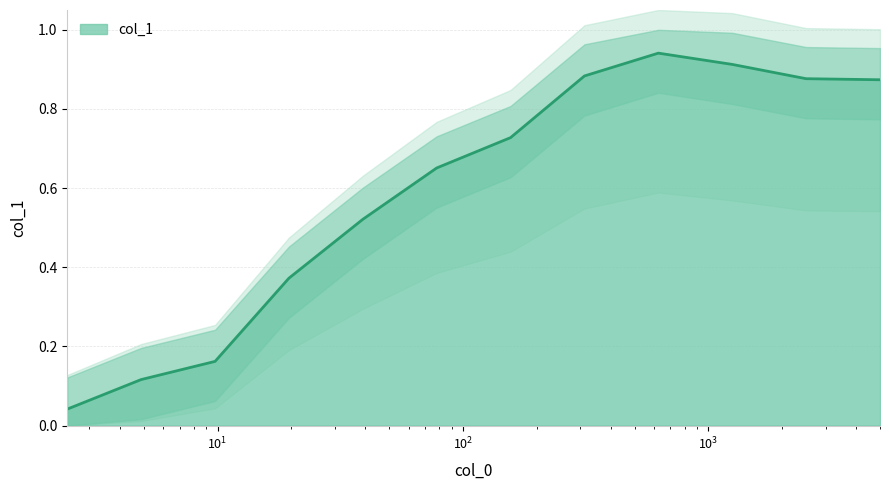

What is the greatest value displayed?

0.9